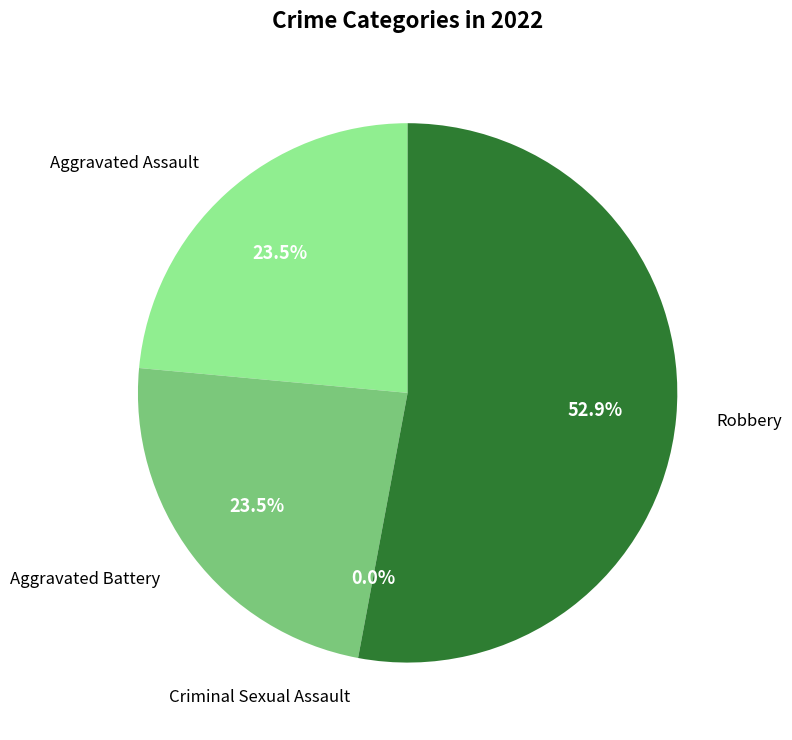

To the nearest percent, what is the difference between the Aggravated Battery and Criminal Sexual Assault slice percentages?

24%